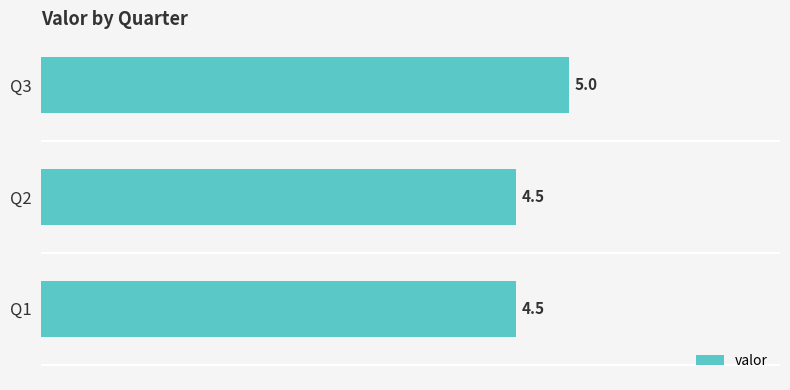

Reading bottom to top, extract all data points from this chart.

4.5	4.5	5.0